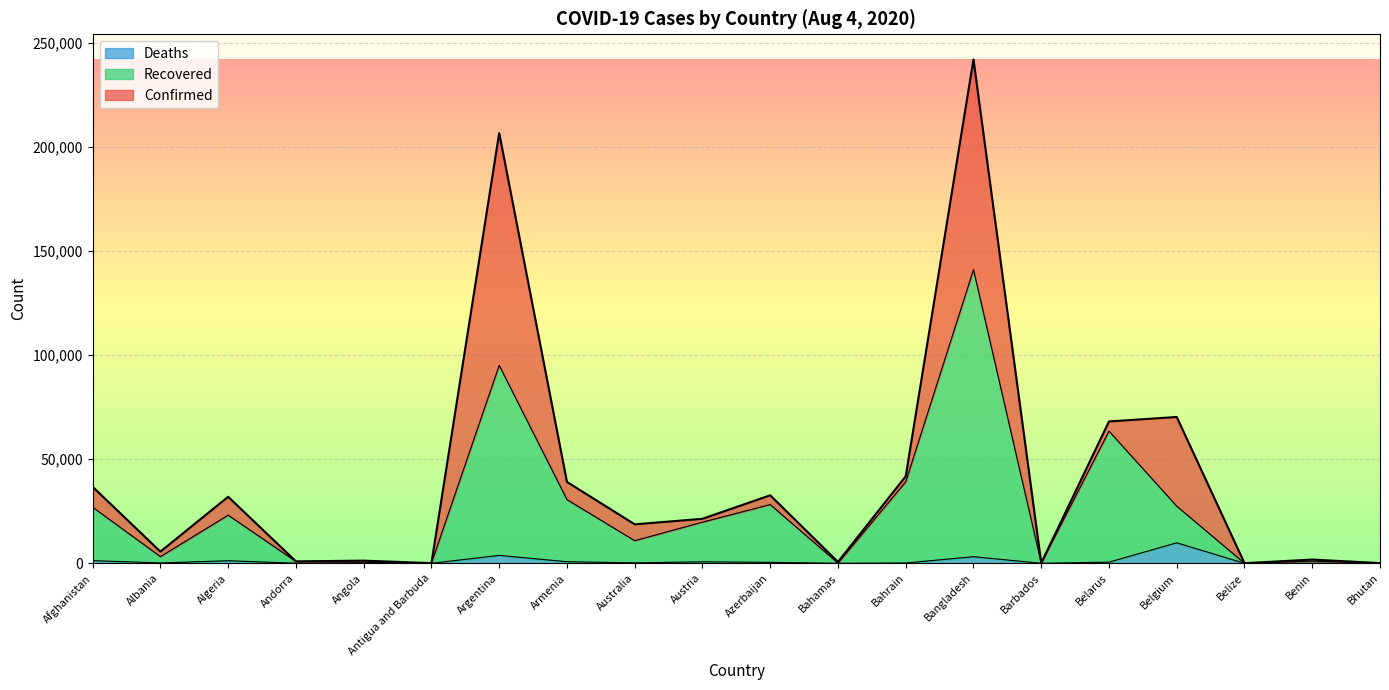

What is the average value of the Recovered series?

25600